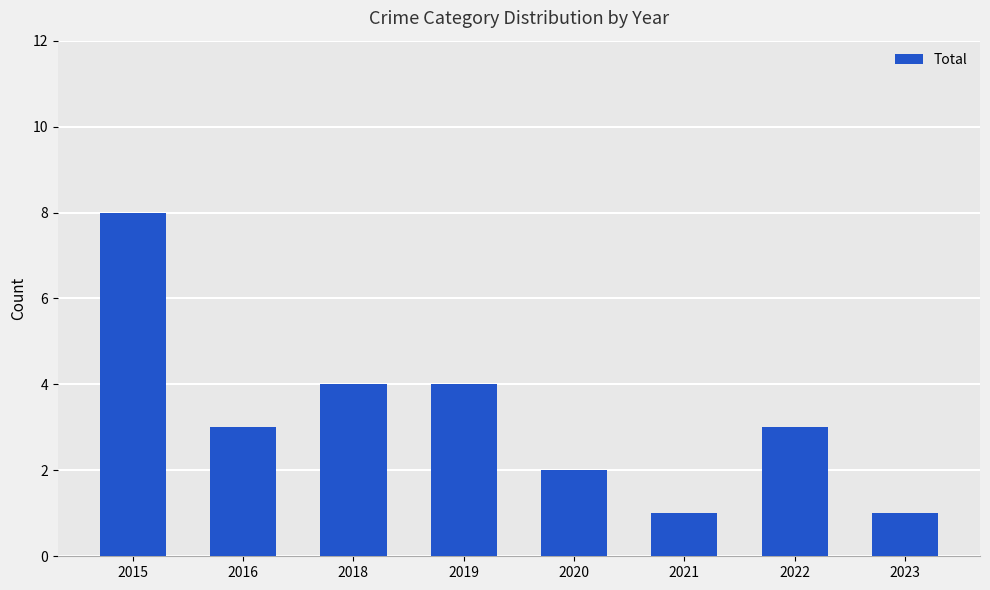

What is the sum of all values?

26